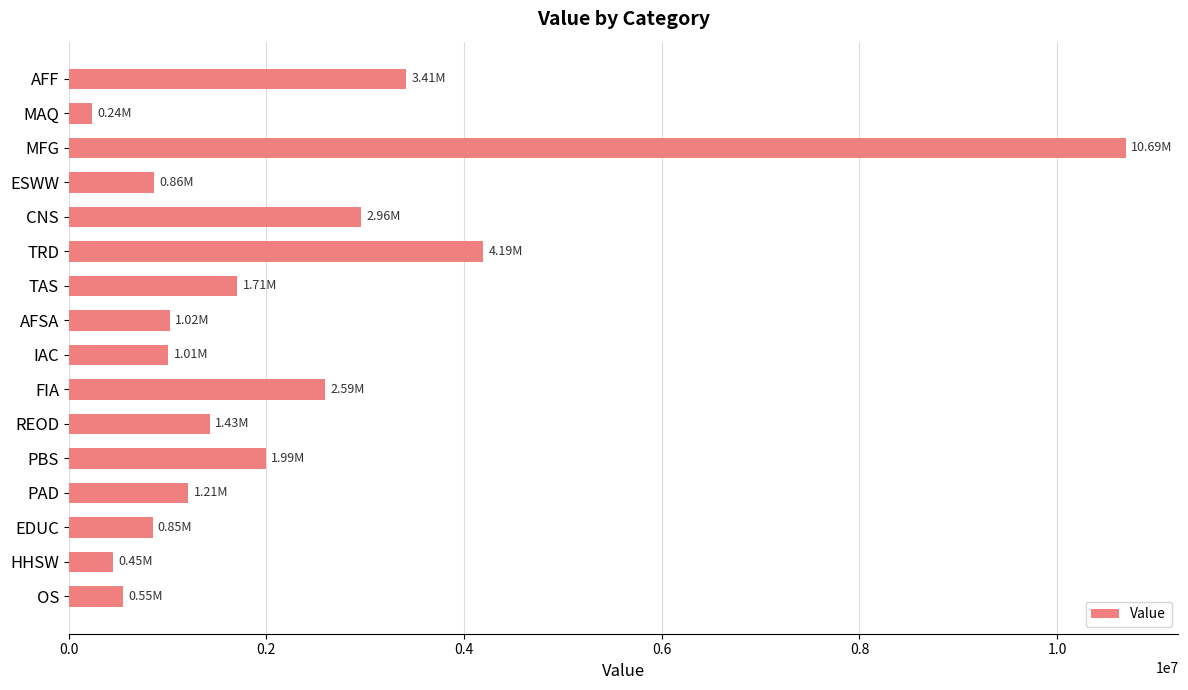

What is the difference between the maximum and minimum values?

10456701.3